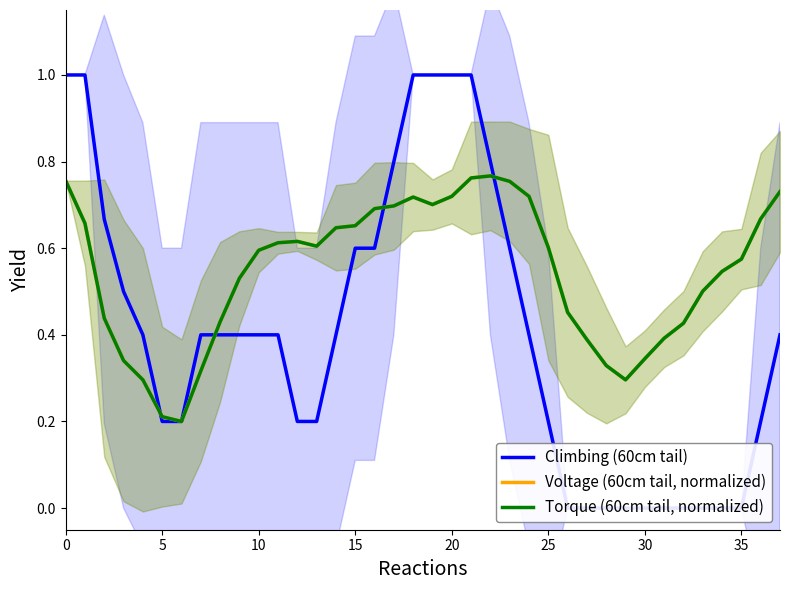

At which category is the sum across all series the highest?

21